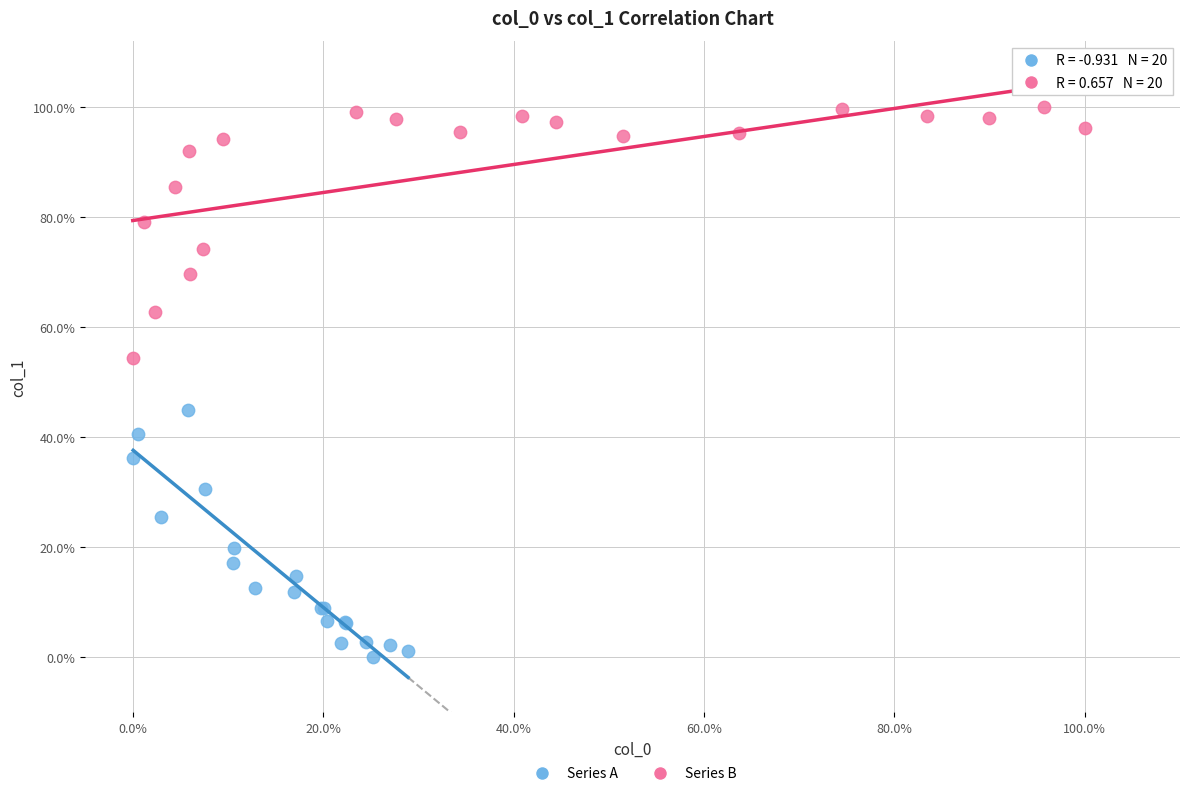

Which series reaches the maximum Y coordinate?

Series B